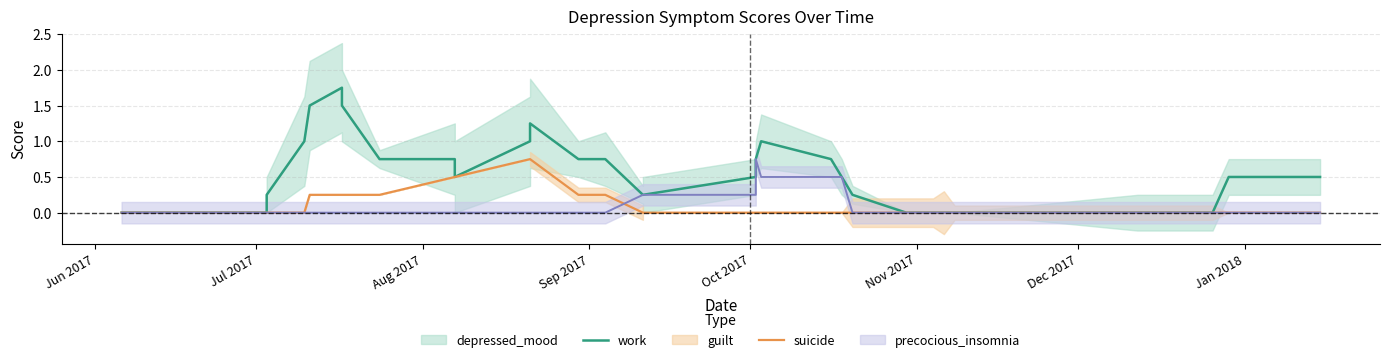

Where is work nearest to the value 0?

Jun 2017